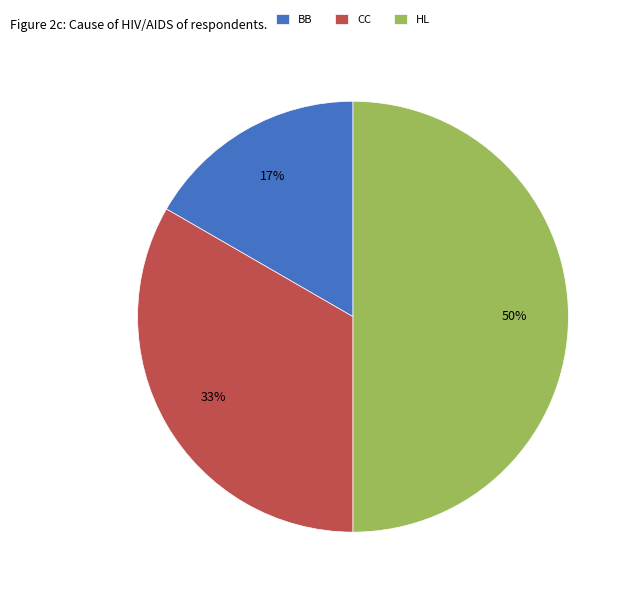

True or false: BB accounts for 17% of the total.

True